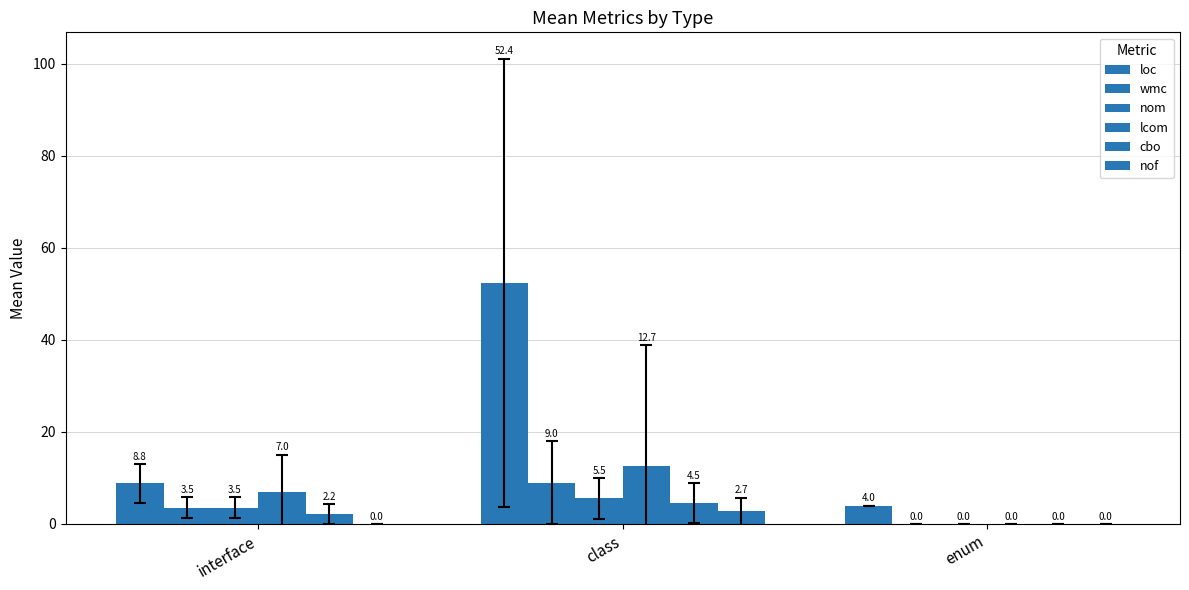

How many groups of bars are there?

3